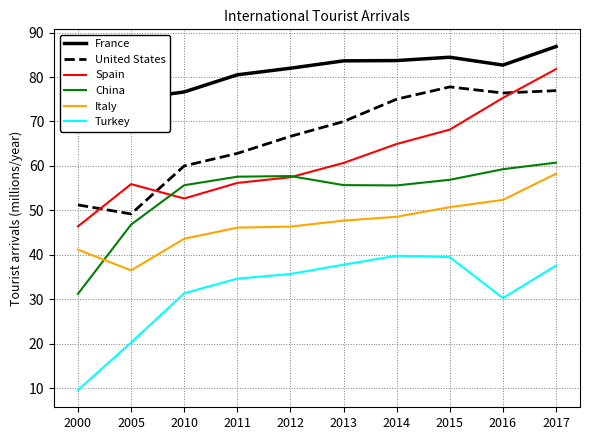

What is the highest value of the Italy series?

58.3